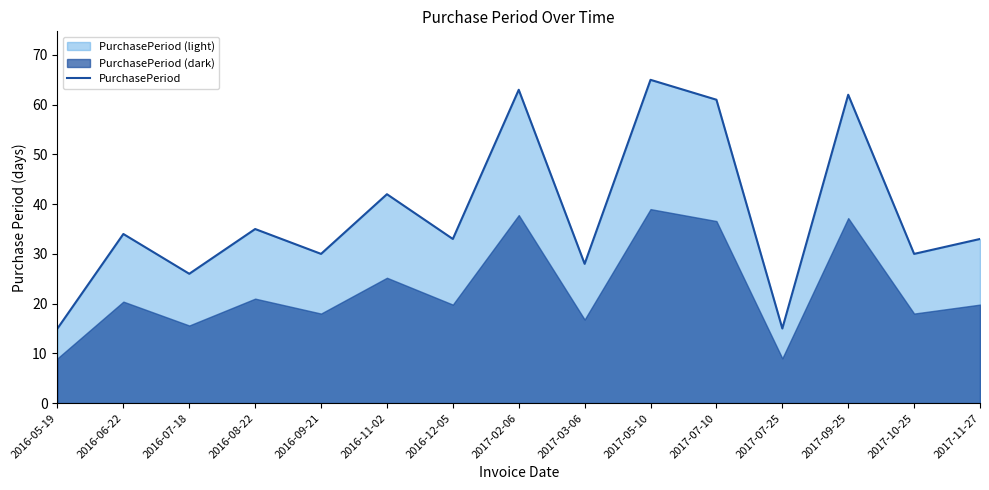

Where is the first local minimum?

2016-07-18